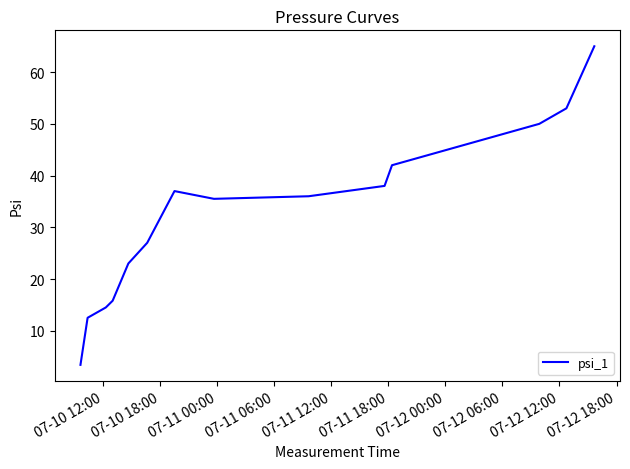

What is the difference between the maximum and minimum values?

61.6